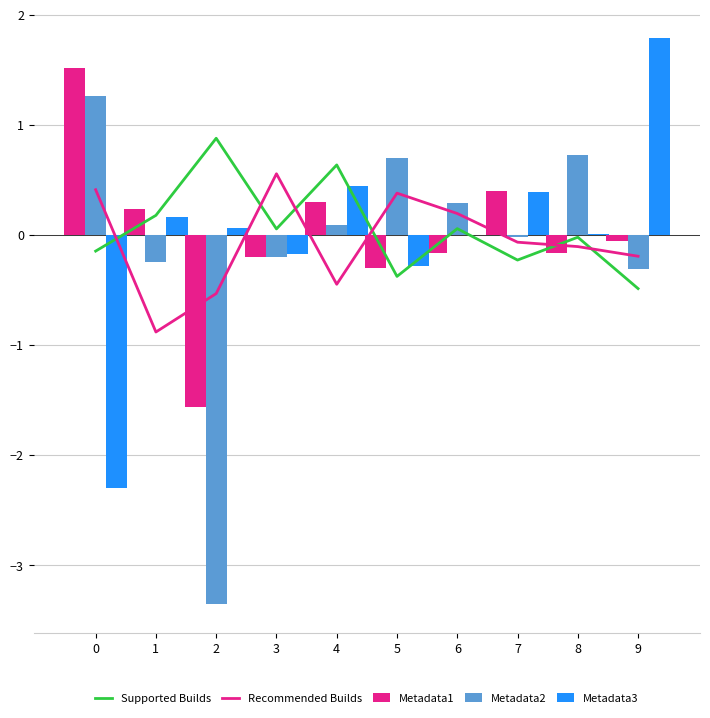

Rank the series by their maximum value, from lowest to highest.

Recommended Builds, Supported Builds, Metadata2, Metadata1, Metadata3